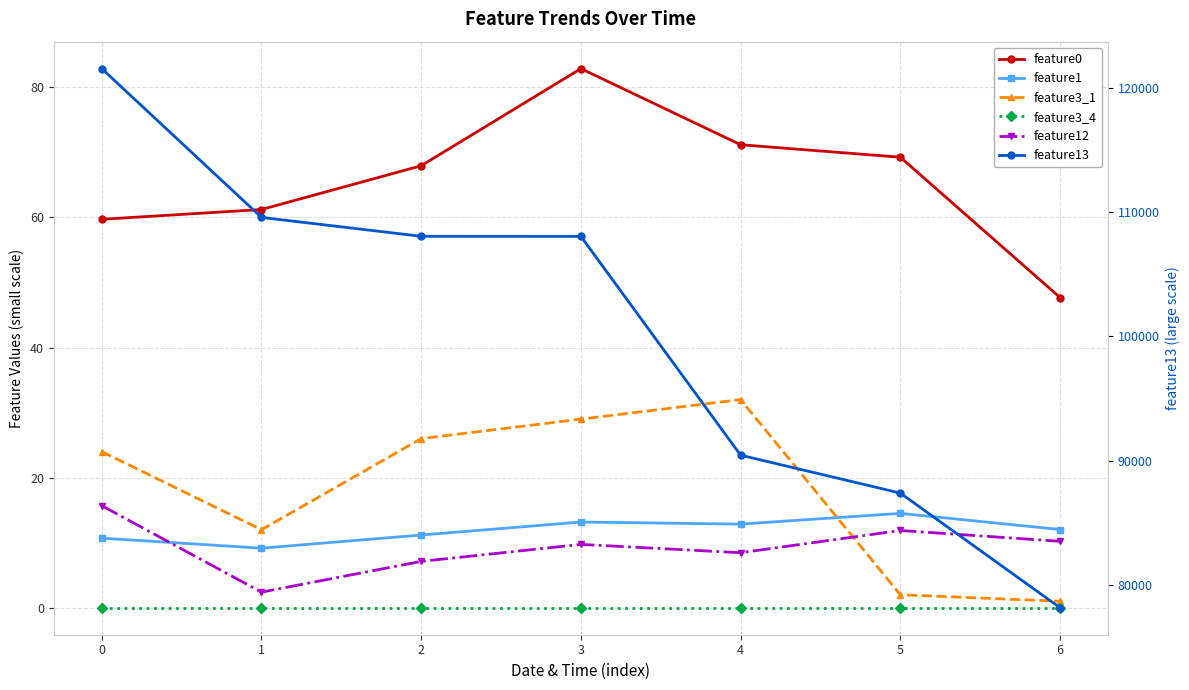

What is the approximate value of feature3_1 at 6?

1.0